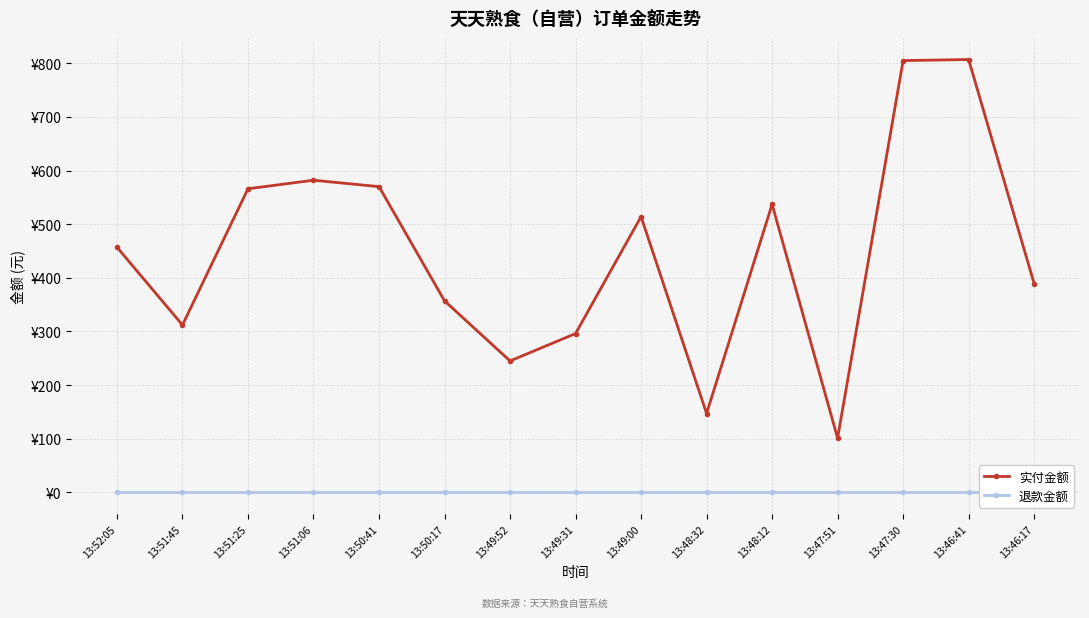

Is the value of 退款金额 at 13:46:17 greater than the value of 实付金额 at 13:47:51?

No